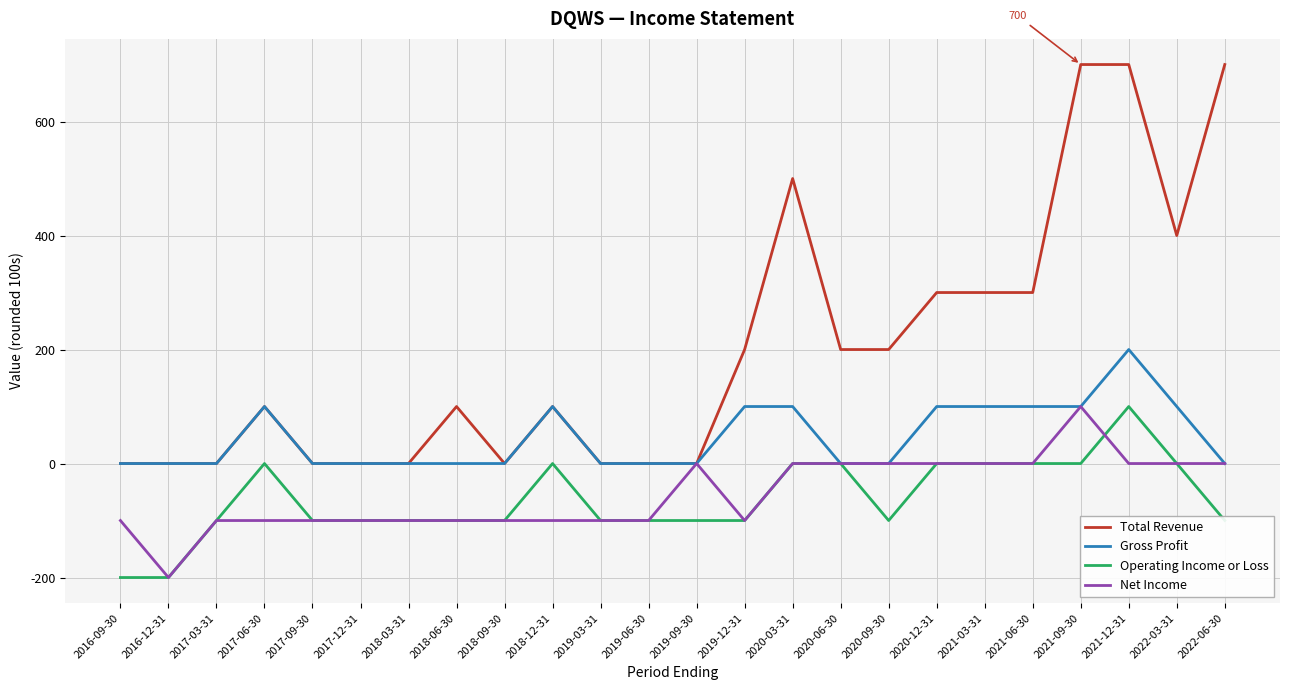

True or false: Operating Income or Loss and Total Revenue cross at least once.

False